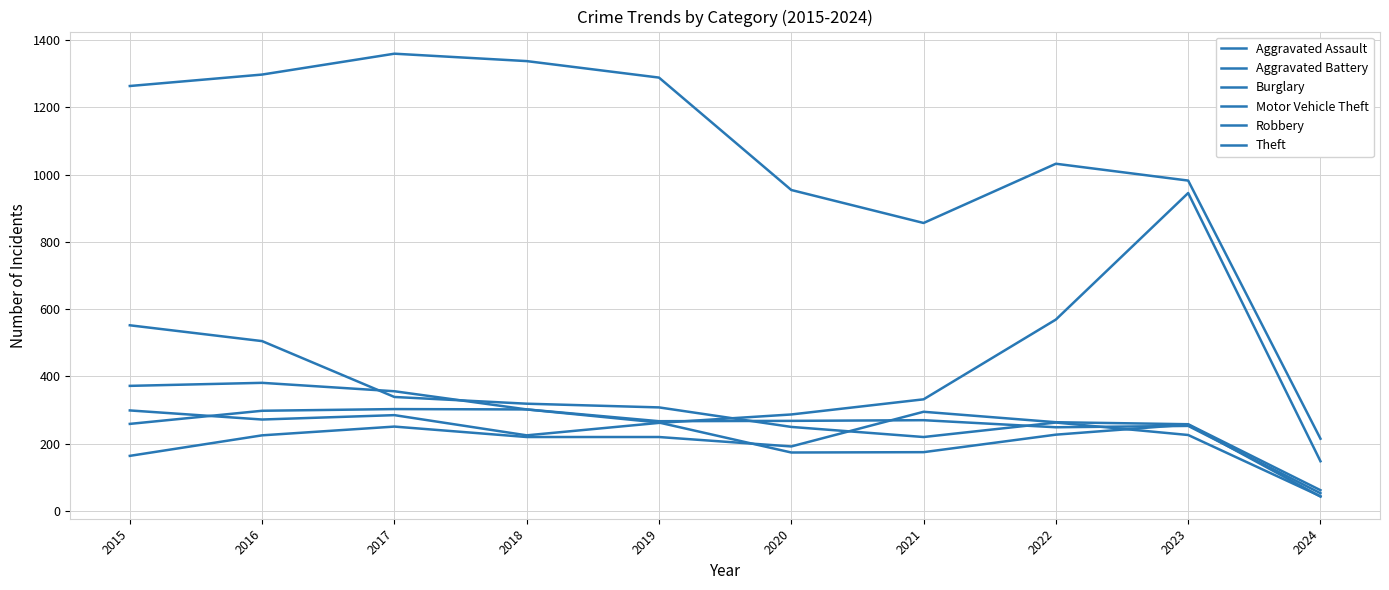

Is this an area chart (filled region under the line)?

No